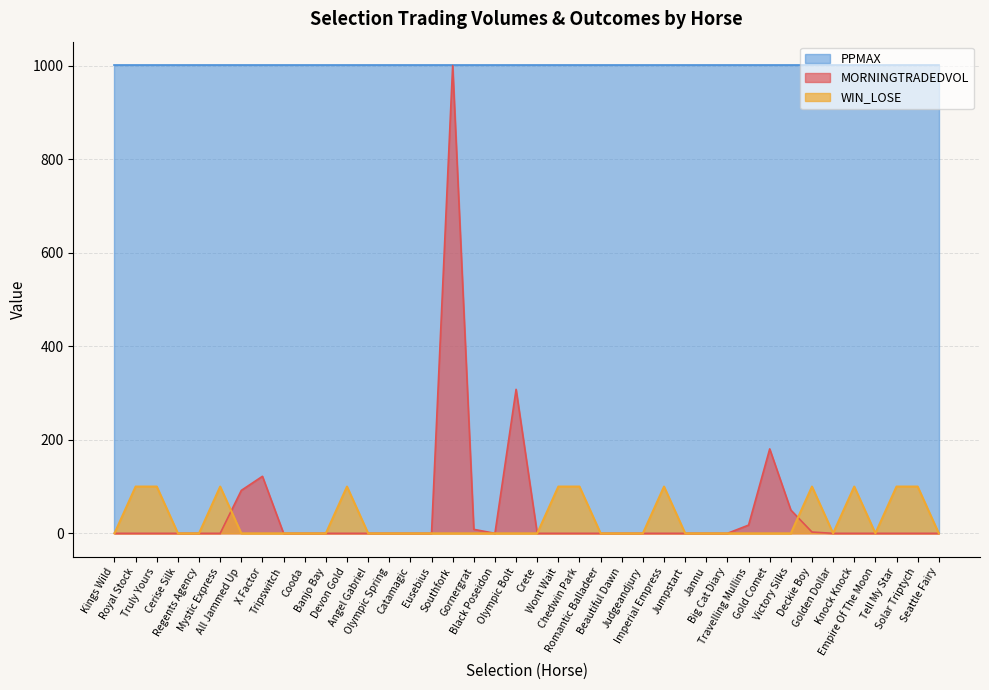

What is the difference between the second highest and minimum values in the WIN_LOSE series?

100.0